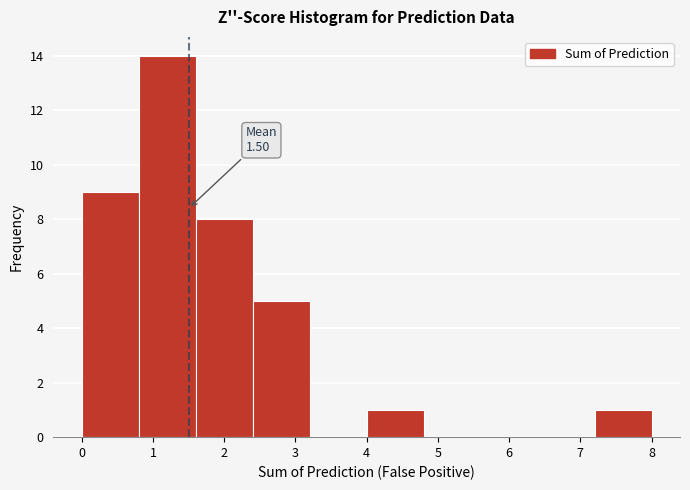

Over which range of the x-axis is the bar tallest?

0.8 to 1.6